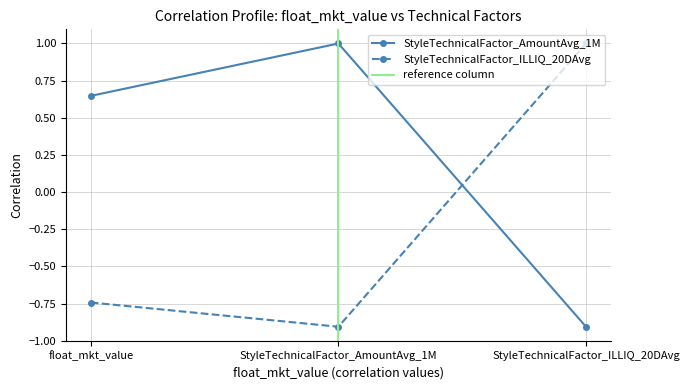

How many StyleTechnicalFactor_AmountAvg_1M values are between 0 and 1?

2